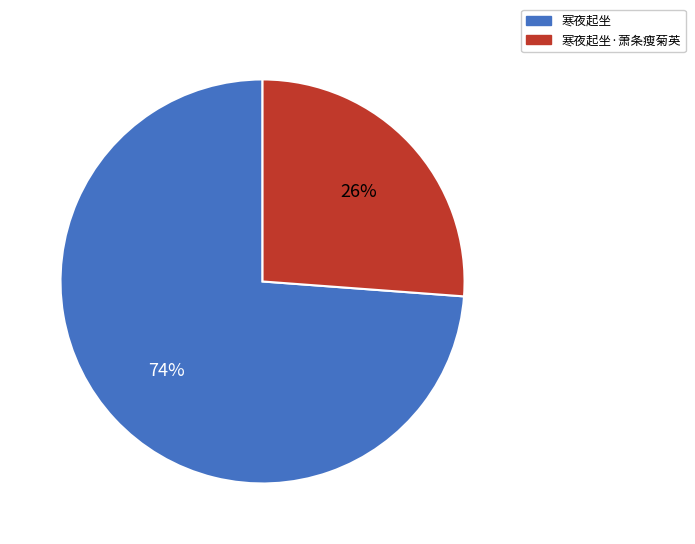

Combined, do 寒夜起坐·萧条瘦菊英 and 寒夜起坐 account for over 50%?

Yes